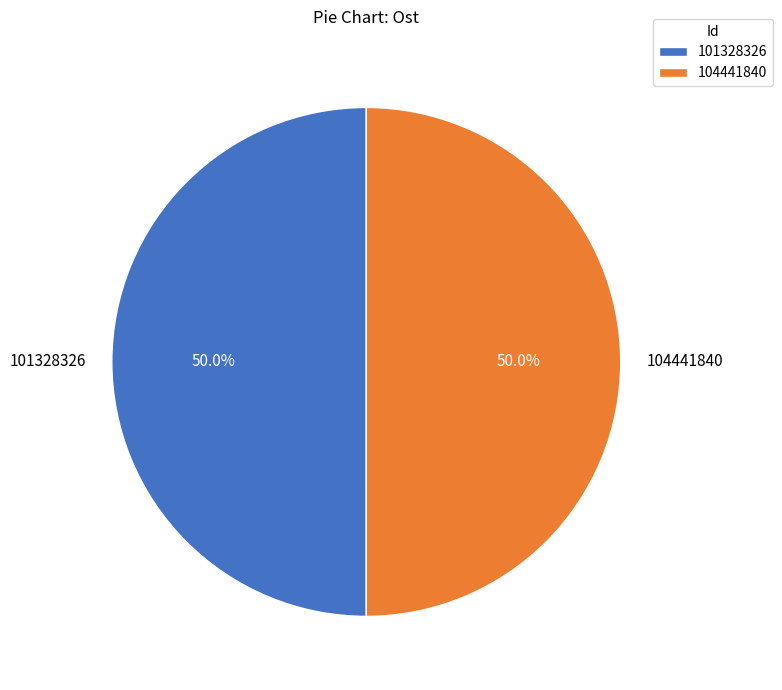

Combined, do 104441840 and 101328326 account for over 50%?

Yes